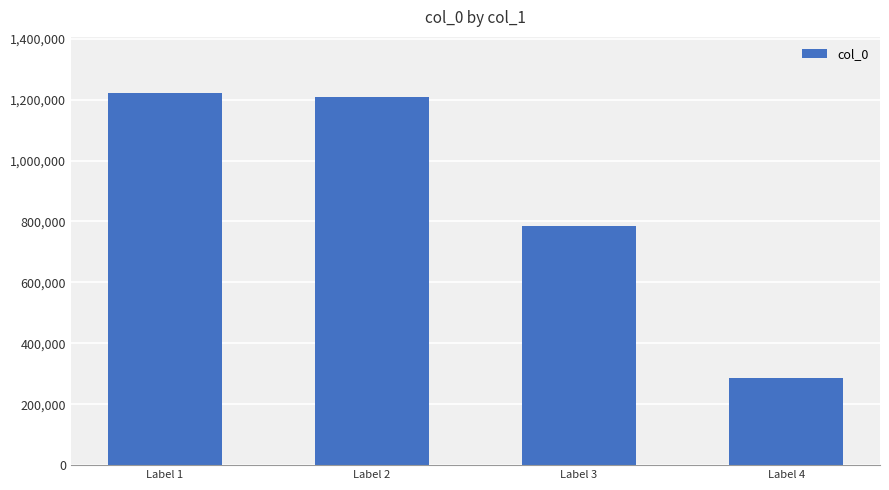

Reading right to left, extract all data points from this chart.

Label 4=286126	Label 3=784473	Label 2=1208345	Label 1=1222507